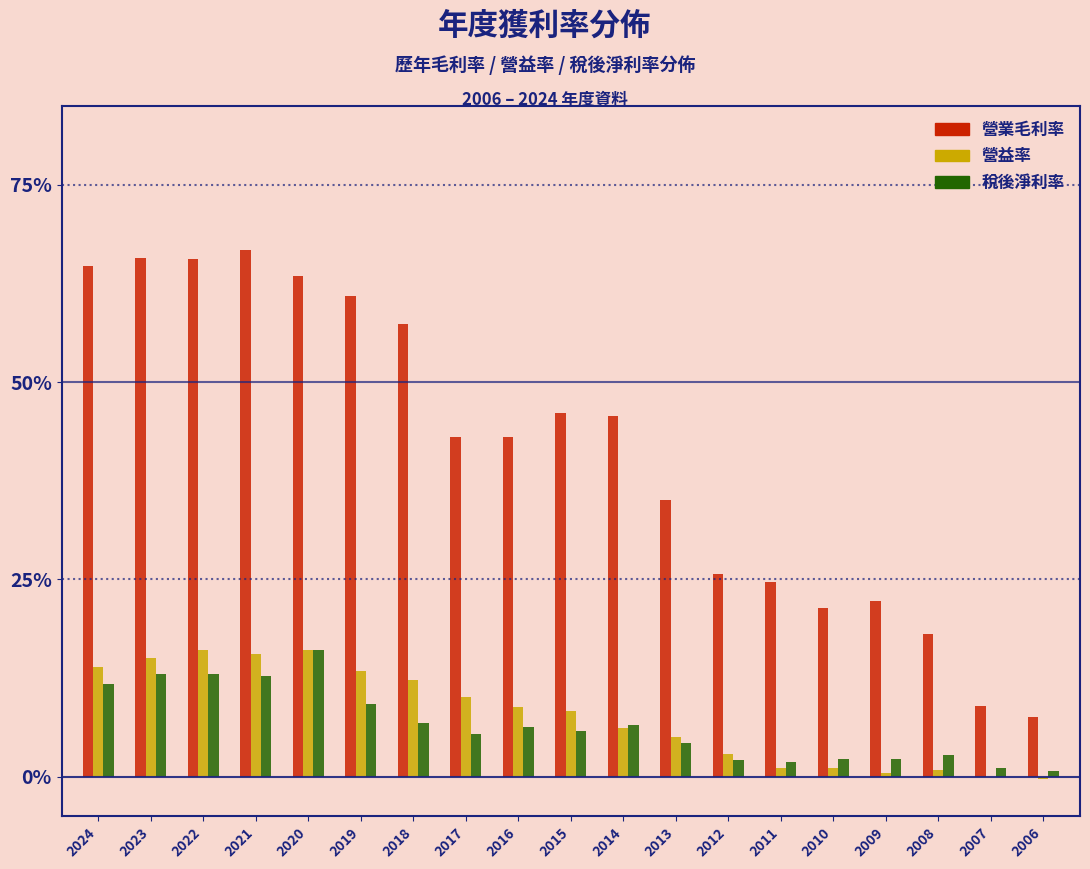

Is it true that 營益率 equals 10.1 at 2017?

True